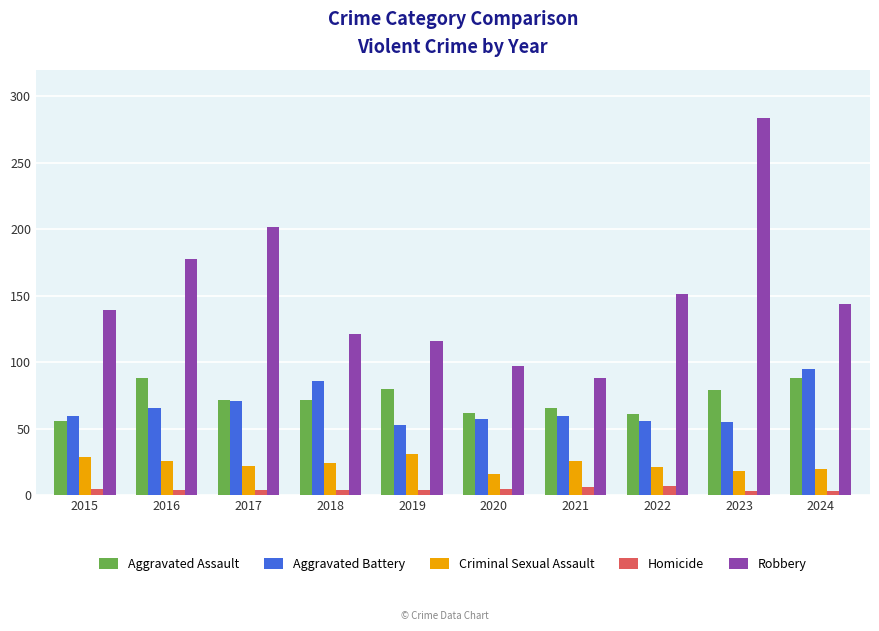

The Robbery series shows 151 at 2022. True or false?

True